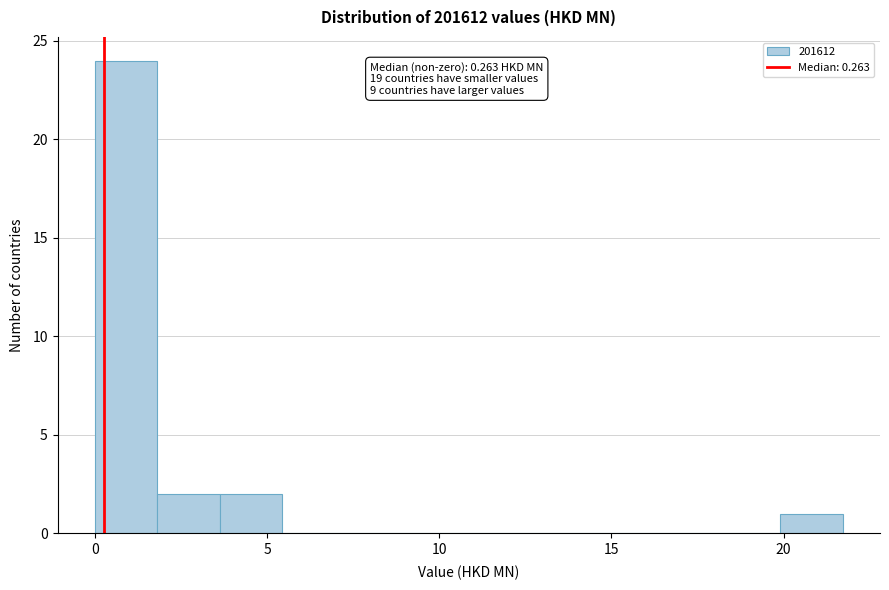

Around what value on the x-axis is the tallest bar? Give the approximate position of its centre, as read against the axis.

1.0